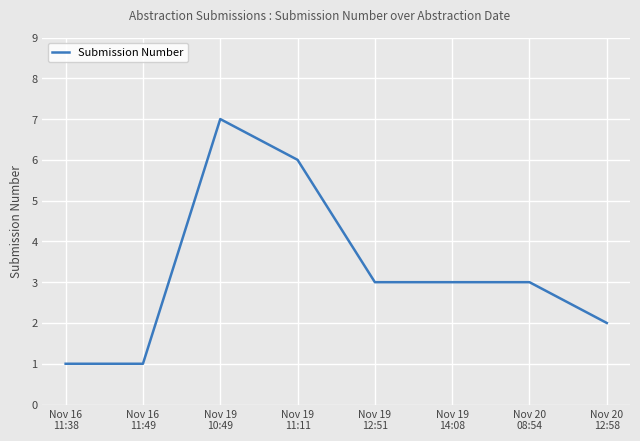

What is the maximum value shown in the chart?

7